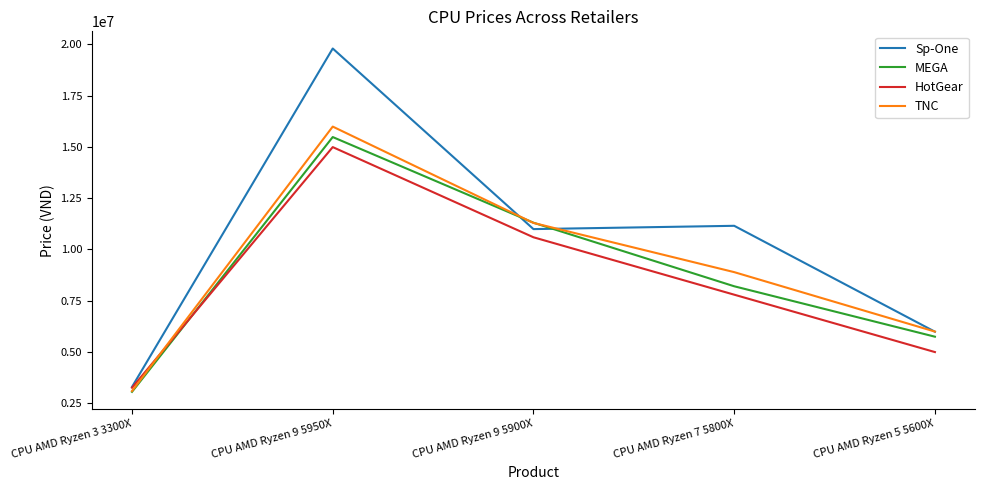

The MEGA series shows 2609467 at CPU AMD Ryzen 7 5800X. True or false?

False